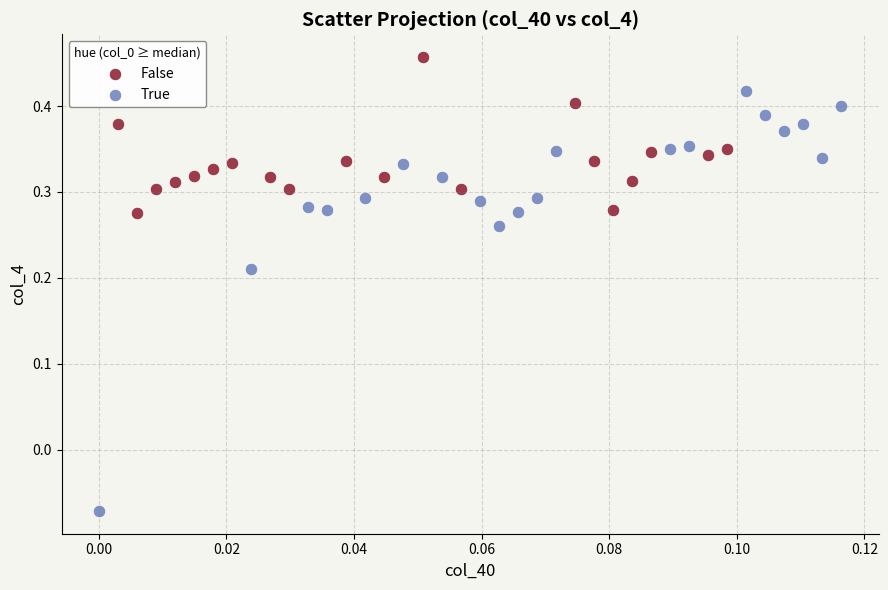

Which series contains the lowest Y value?

True